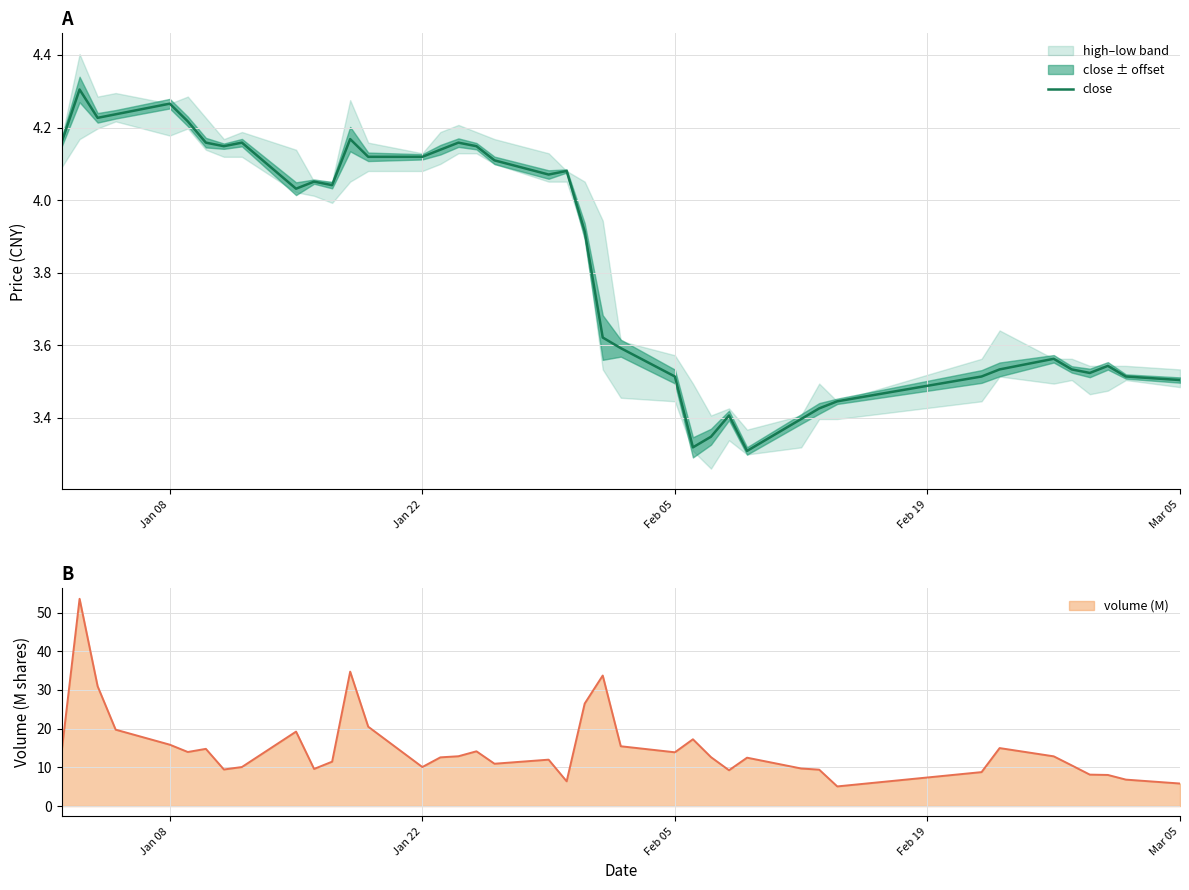

What is the highest value of the volume (M) series?

53.6